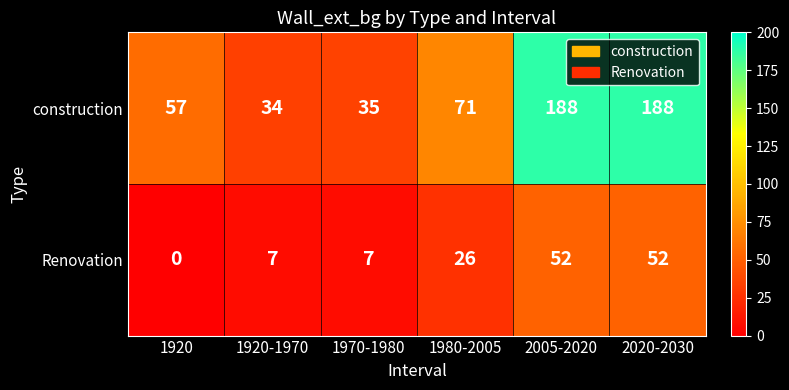

What is the total value across all series at 1970-1980?

42